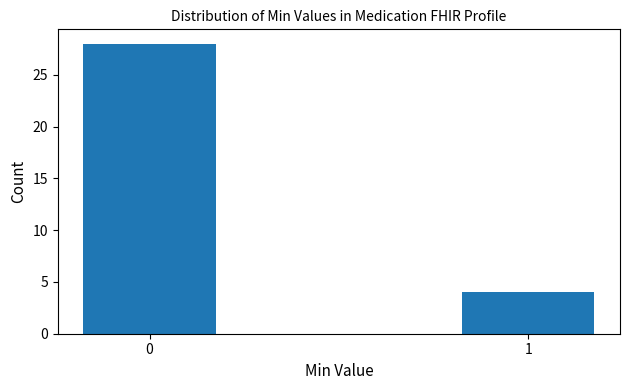

Reading right to left, list all the values displayed in this chart.

4	28